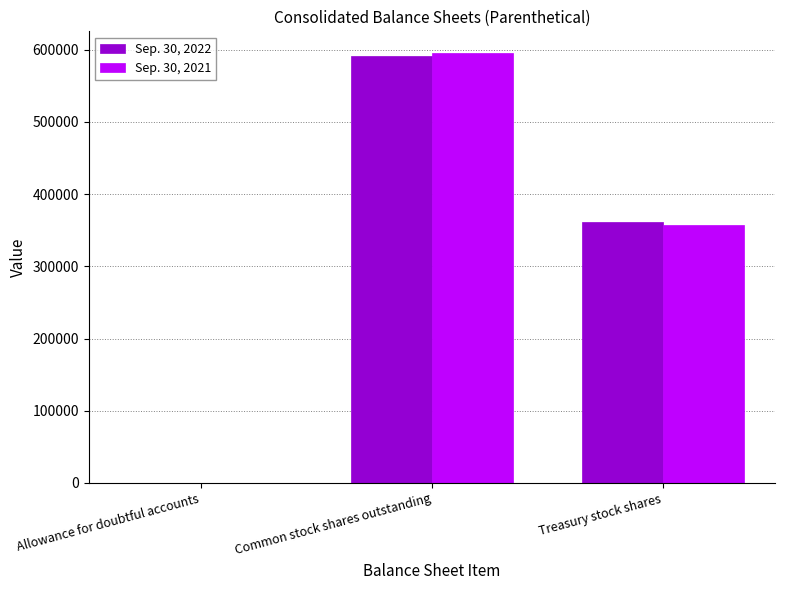

What are all the series names shown in the legend?

Sep. 30, 2022, Sep. 30, 2021